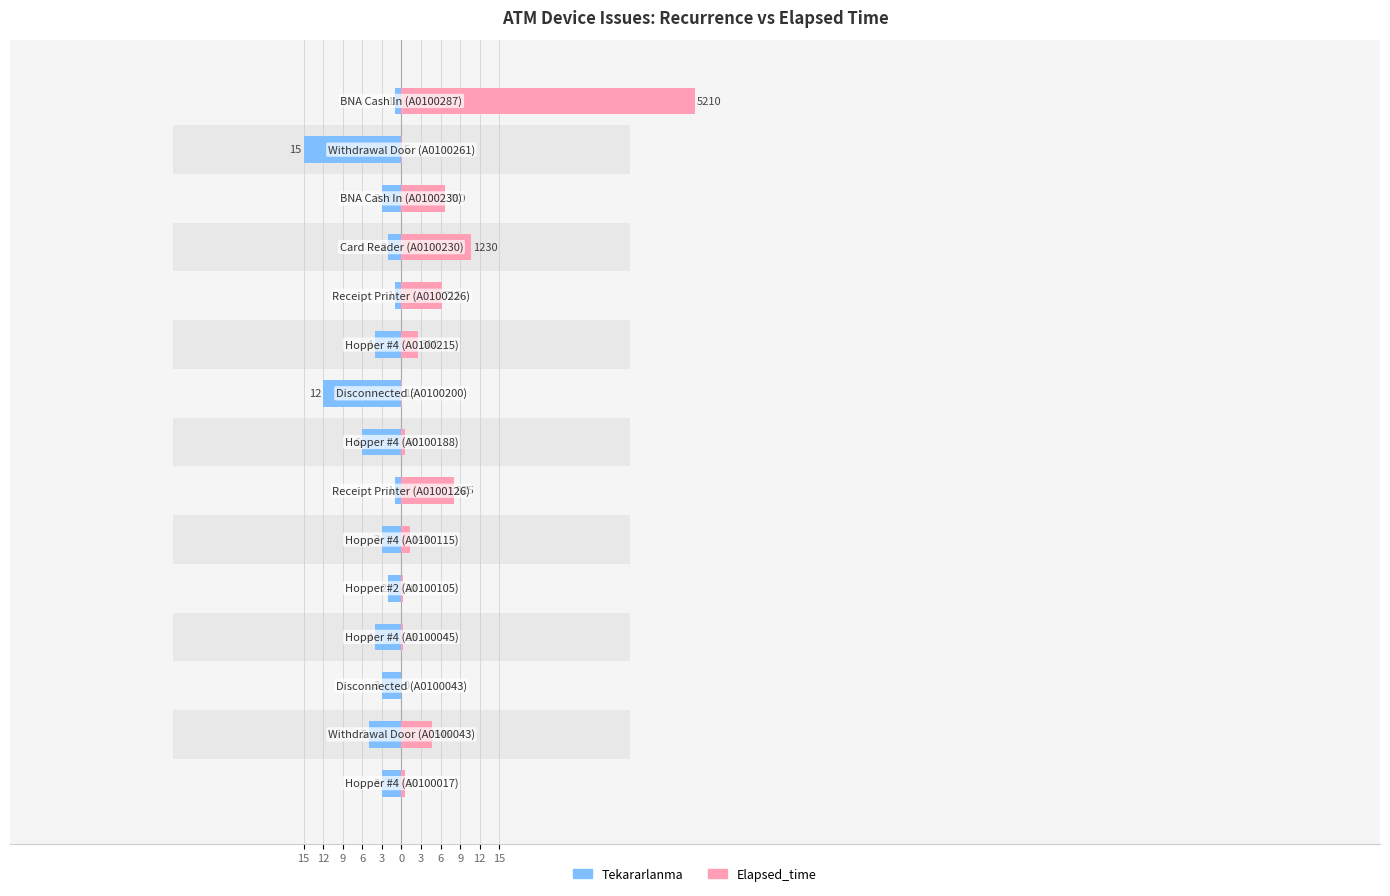

What are all the series names shown in the legend?

Tekararlanma, Elapsed_time